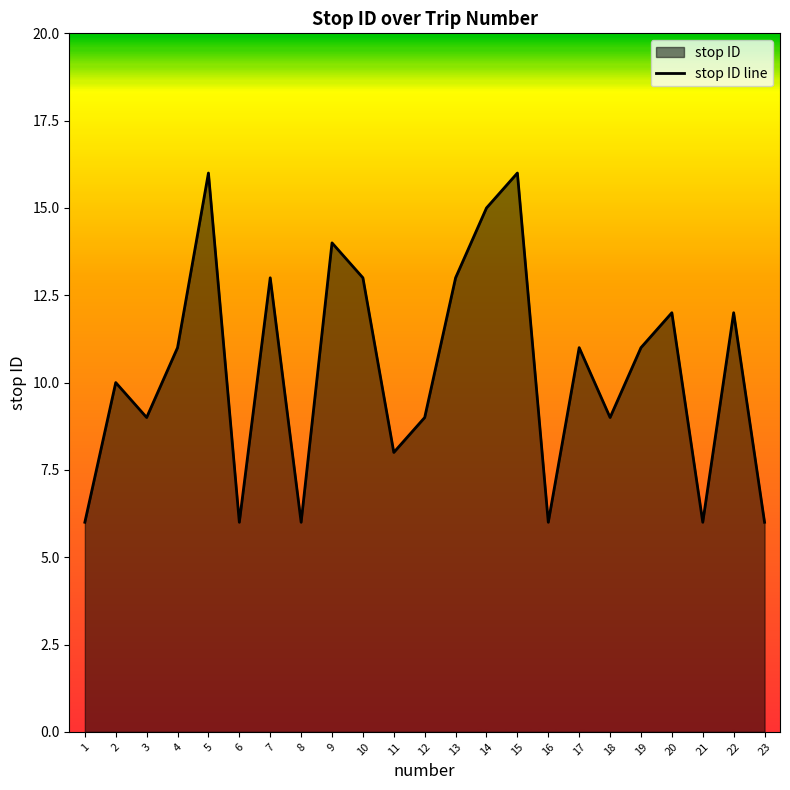

List the labels in order of value, smallest first.

1, 6, 8, 16, 21, 23, 11, 3, 12, 18, 2, 4, 17, 19, 20, 22, 7, 10, 13, 9, 14, 5, 15